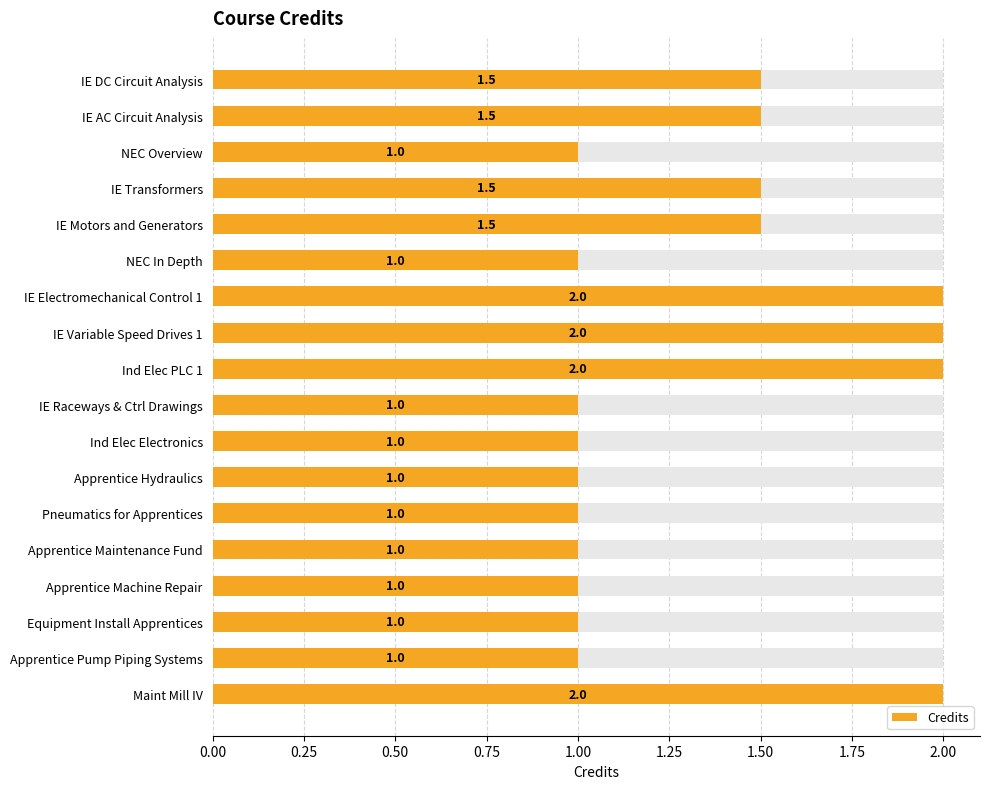

Does the chart contain any negative values?

No